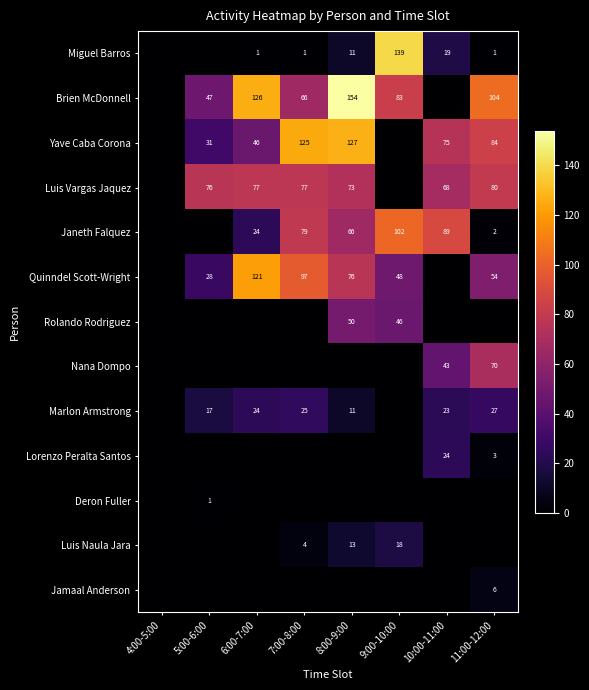

The value of Luis Naula Jara at 10:00-11:00 is -12. True or false?

False